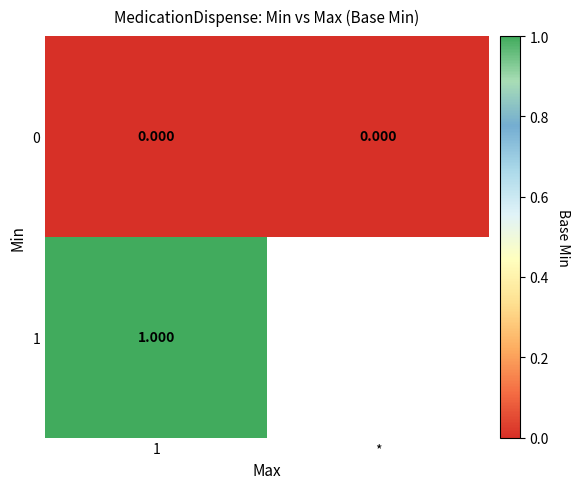

True or false: 1 has a value of 1.0 at 1.

True